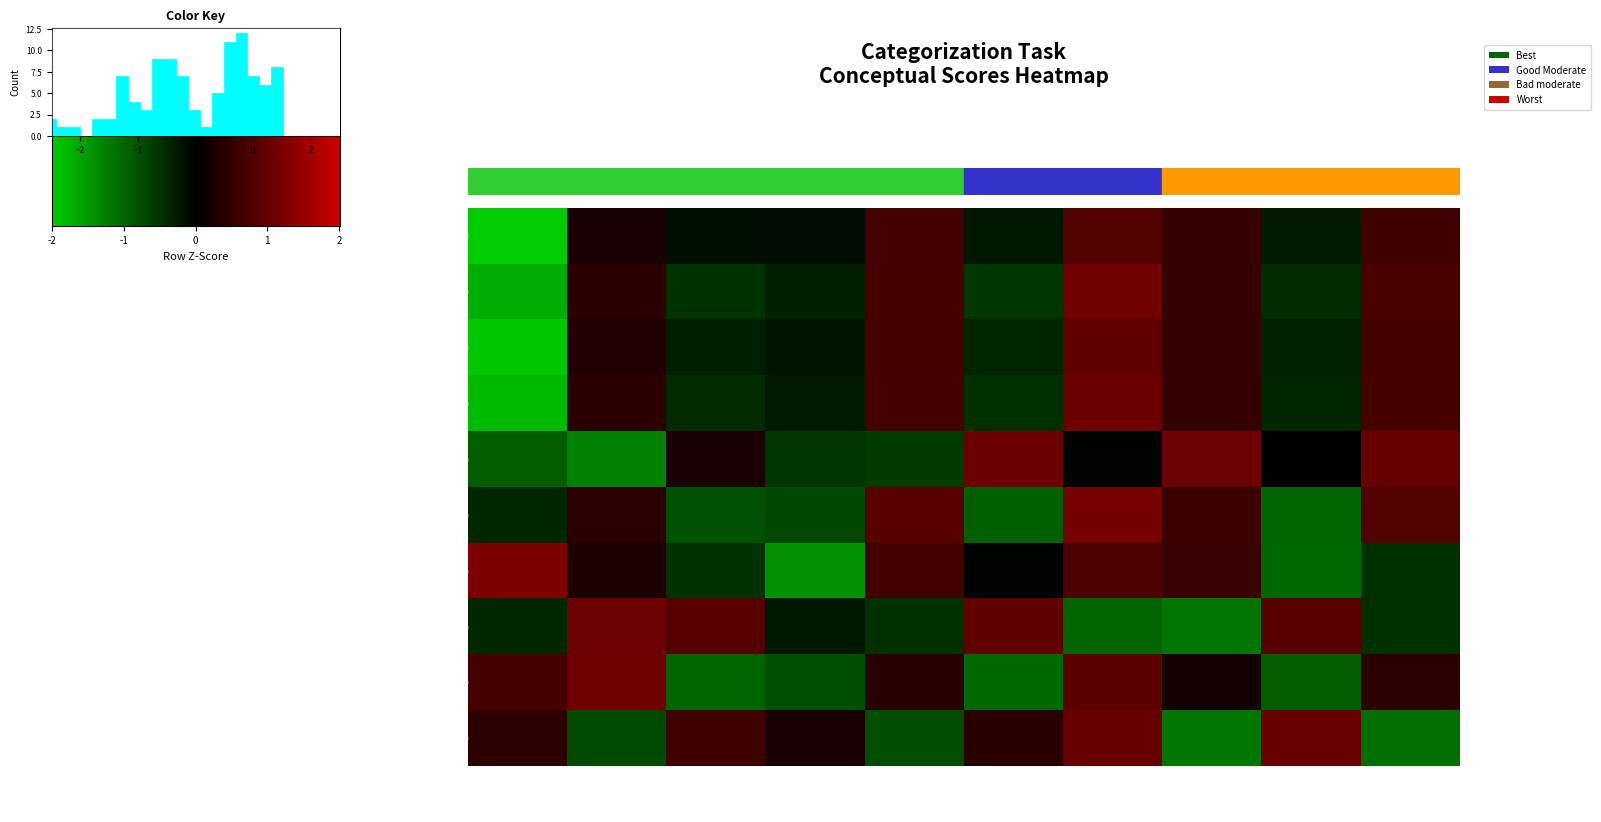

What value does the trial_4 series have at stim_9?

-0.5